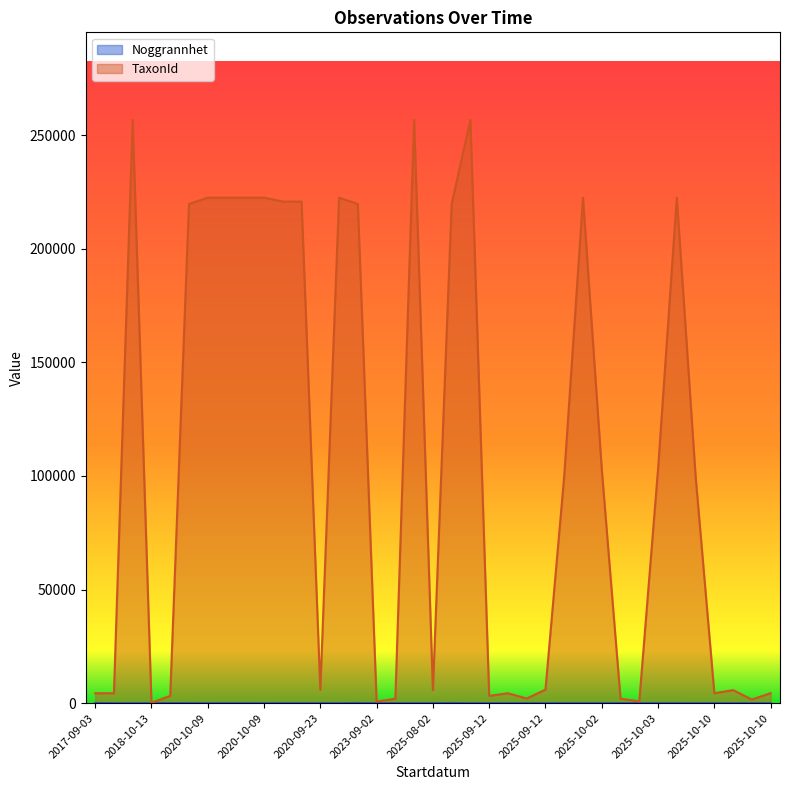

How many lines are shown in the chart?

2